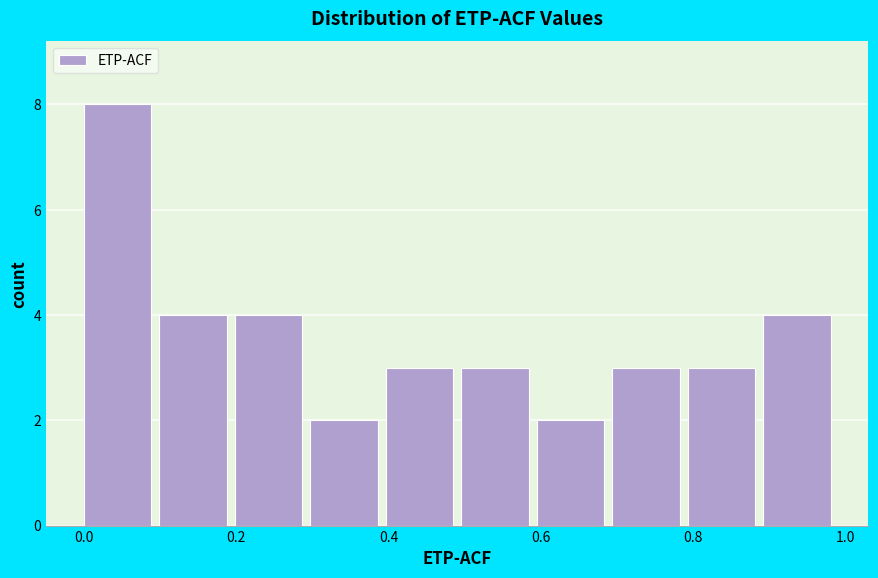

Reading left to right, transcribe this chart: for each bar, give the range it covers on the x-axis and its height. Neither the bar edges nor the heights are printed on the chart, so give them approximately, as read against the axes.

0.0 to 0.1: 8
0.1 to 0.2: 4
0.2 to 0.3: 4
0.3 to 0.4: 2
0.4 to 0.5: 3
0.5 to 0.6: 3
0.6 to 0.7: 2
0.7 to 0.8: 3
0.8 to 0.9: 3
0.9 to 1.0: 4